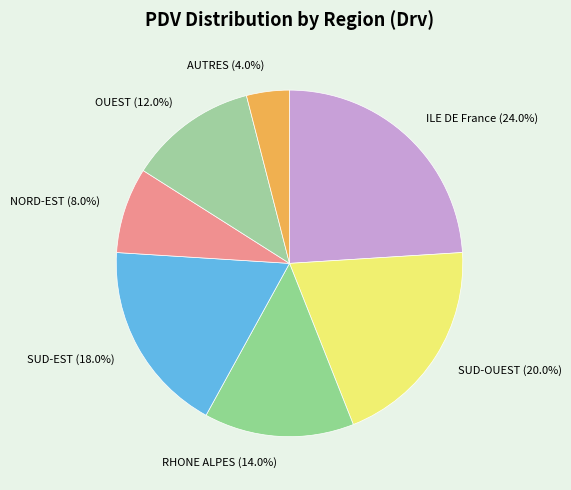

Count the number of slices in the pie.

7